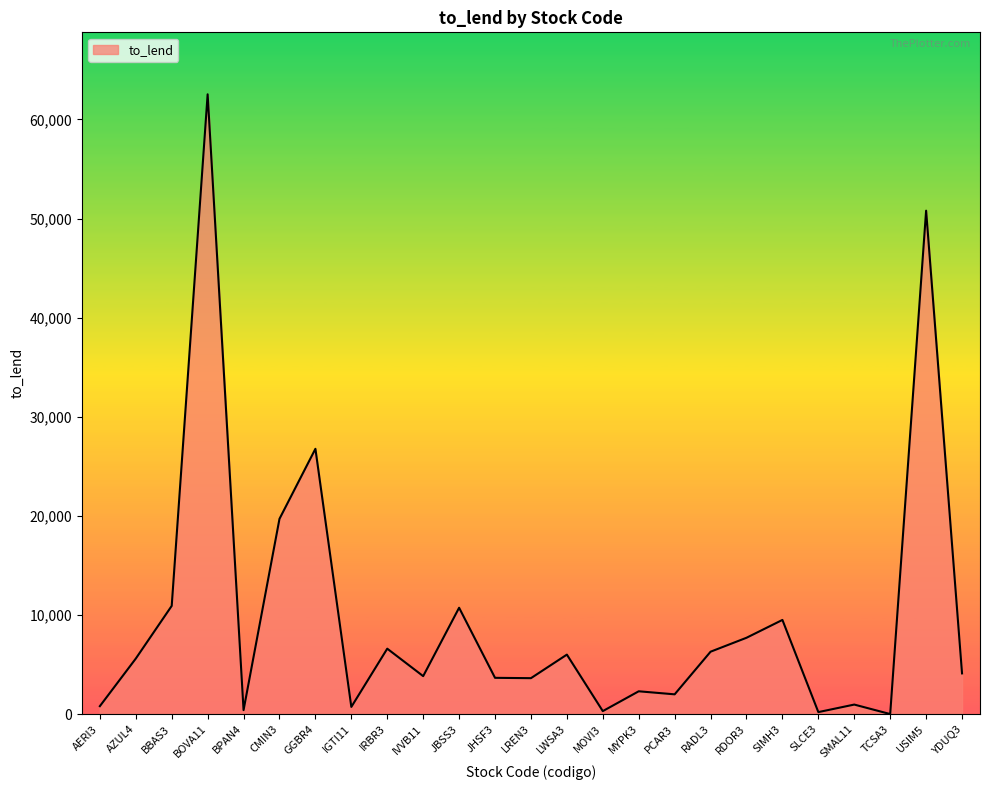

At which category does the data reach its first local valley?

BPAN4